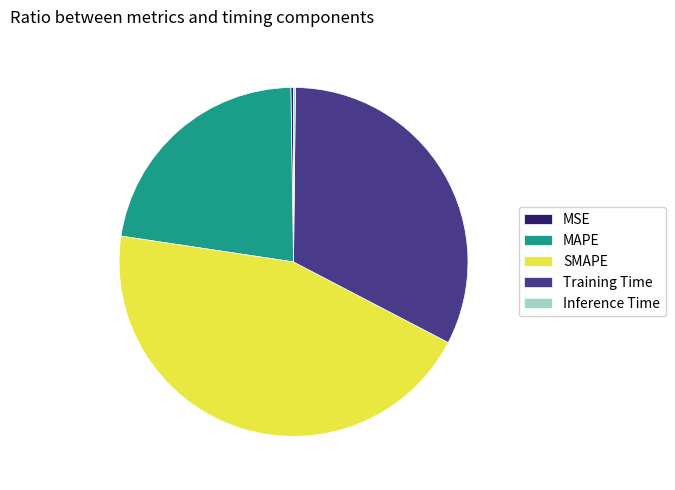

Is it true that MAPE is 13% of the pie?

False